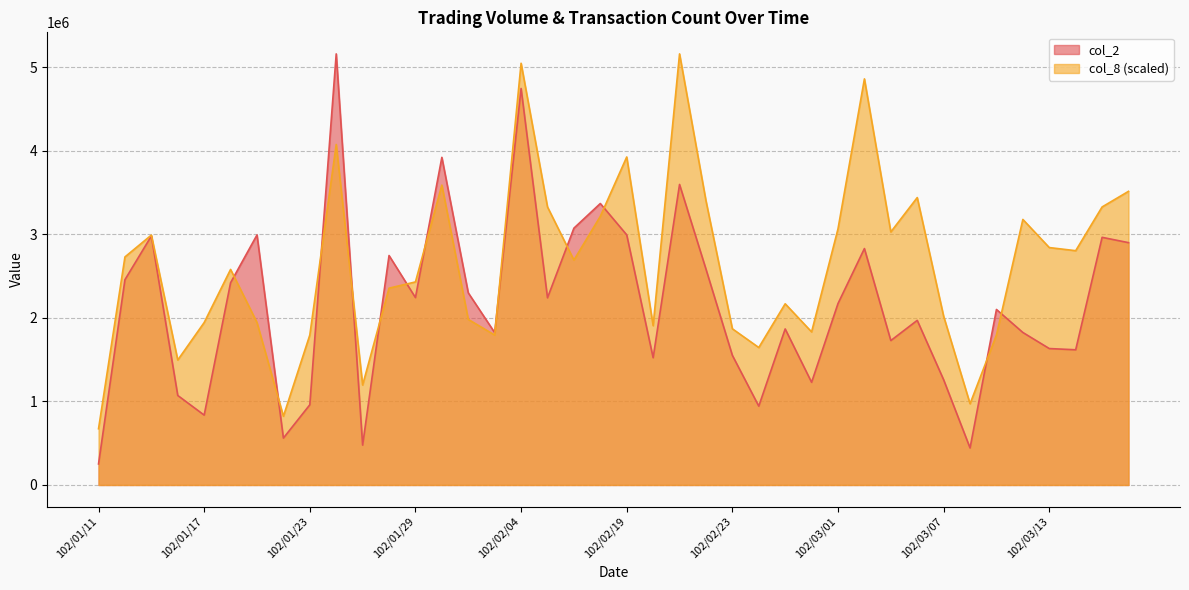

Reading left to right, list all the values displayed in this chart.

col_2: 102/01/11=251760.0	102/01/14=2457860.0	102/01/15=2981270.0	102/01/16=1071650.0	102/01/17=836560.0	102/01/18=2421720.0	102/01/21=2993960.0	102/01/22=561580.0	102/01/23=960250.0	102/01/24=5161870.0	102/01/25=477580.0	102/01/28=2747510.0	102/01/29=2243970.0	102/01/30=3923070.0	102/01/31=2300490.0	102/02/01=1824530.0	102/02/04=4747740.0	102/02/05=2241130.0	102/02/06=3075070.0	102/02/18=3370380.0	102/02/19=2994680.0	102/02/20=1523820.0	102/02/21=3598410.0	102/02/22=2585090.0	102/02/23=1552180.0	102/02/25=943880.0	102/02/26=1868350.0	102/02/27=1229240.0	102/03/01=2172580.0	102/03/04=2830880.0	102/03/05=1729190.0	102/03/06=1971080.0	102/03/07=1259710.0	102/03/08=443170.0	102/03/11=2101500.0	102/03/12=1825930.0	102/03/13=1633560.0	102/03/14=1618790.0	102/03/15=2965310.0	102/03/18=2901640.0
col_8: 102/01/11=673287.4	102/01/14=2730554.4	102/01/15=2992388.4	102/01/16=1496194.2	102/01/17=1945052.5	102/01/18=2580935.0	102/01/21=1945052.5	102/01/22=822906.8	102/01/23=1795433.0	102/01/24=4077129.2	102/01/25=1196955.4	102/01/28=2356505.9	102/01/29=2431315.6	102/01/30=3590866.1	102/01/31=1982457.3	102/02/01=1795433.0	102/02/04=5049655.4	102/02/05=3329032.1	102/02/06=2693149.6	102/02/18=3216817.5	102/02/19=3927509.8	102/02/20=1907647.6	102/02/21=5161870.0	102/02/22=3403841.8	102/02/23=1870242.8	102/02/25=1645813.6	102/02/26=2169481.6	102/02/27=1832837.9	102/03/01=3067198.1	102/03/04=4862631.2	102/03/05=3029793.3	102/03/06=3441246.7	102/03/07=2019862.2	102/03/08=972526.2	102/03/11=1795433.0	102/03/12=3179412.7	102/03/13=2842769.0	102/03/14=2805364.1	102/03/15=3329032.1	102/03/18=3516056.4